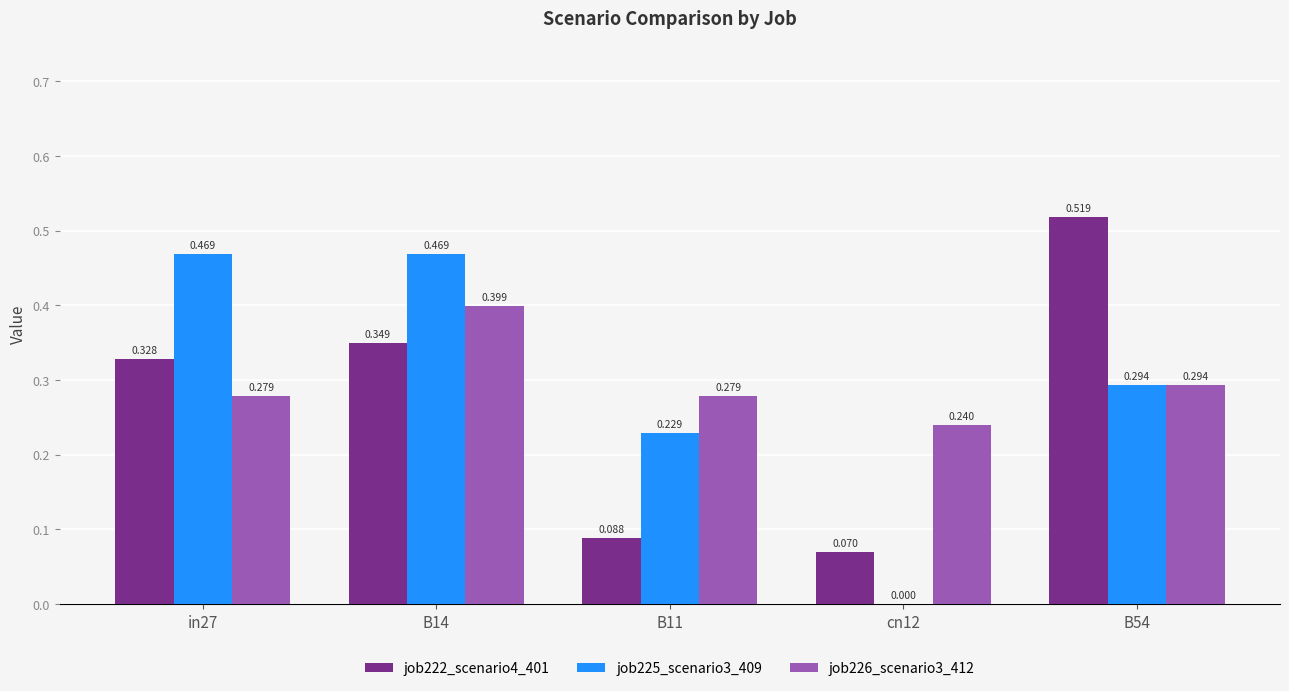

How many groups of bars are there?

5